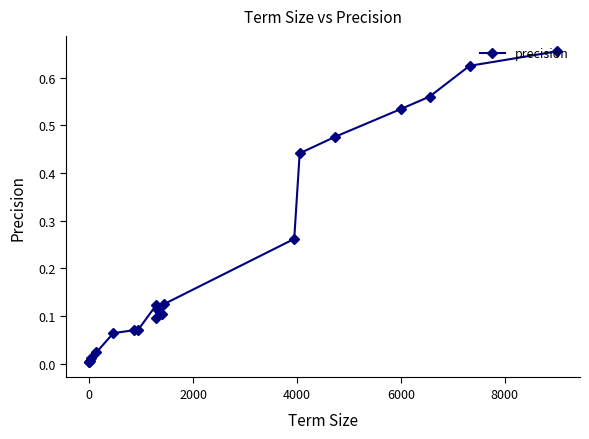

What is the sum of all values?

4.4